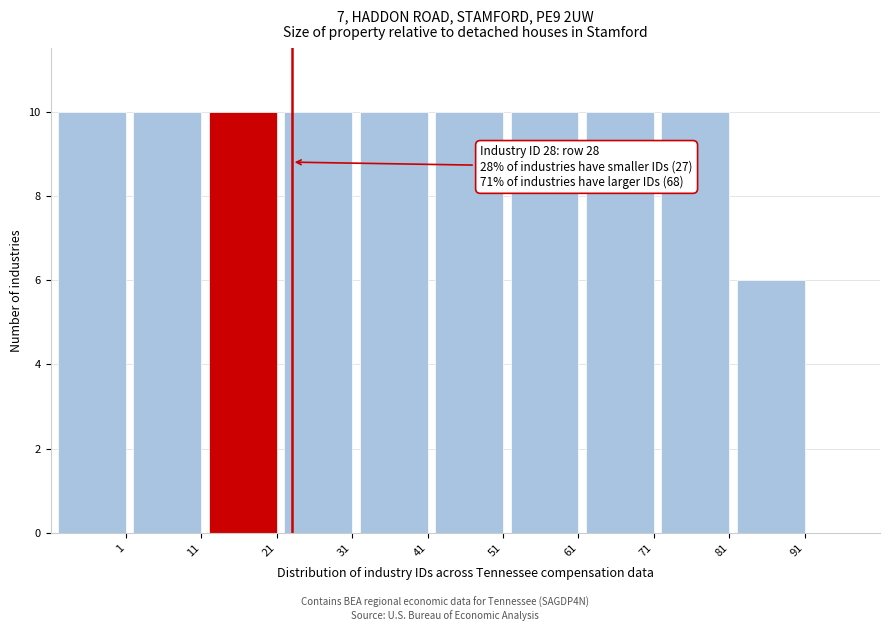

Reading left to right, transcribe all the data shown in this chart.

1=10	11=10	21=10	31=10	41=10	51=10	61=10	71=10	81=10	91=6